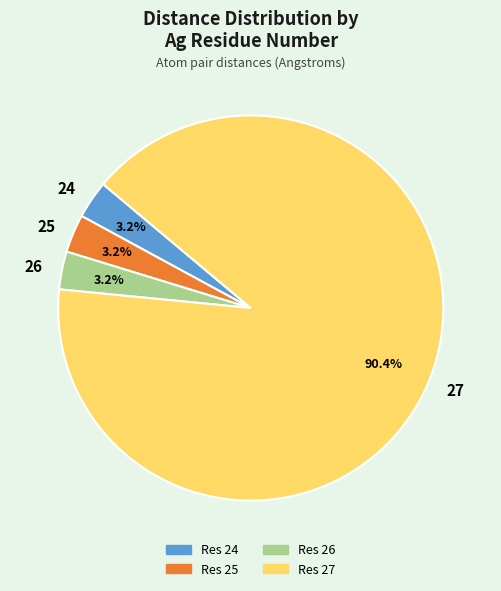

Combined, what portion of the pie is 24 and 27?

93.6%